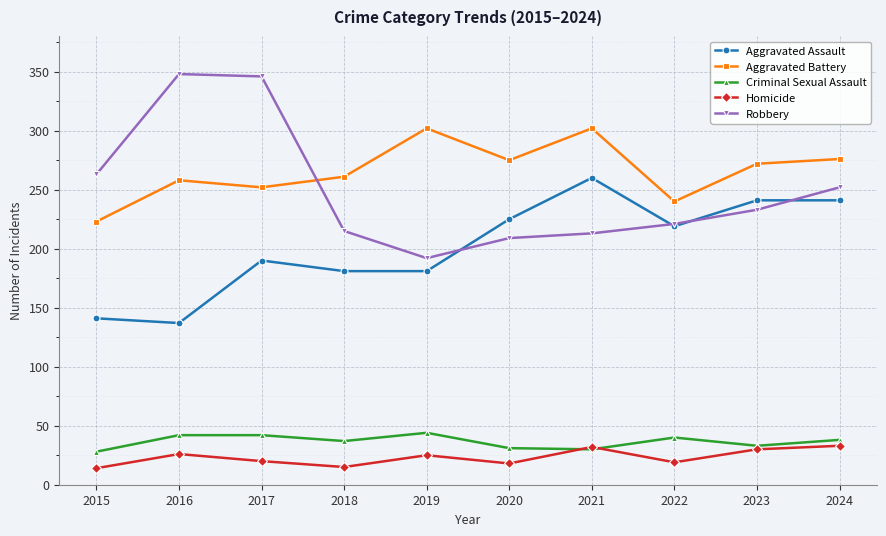

True or false: Aggravated Assault has a value of 92 at 2022.

False